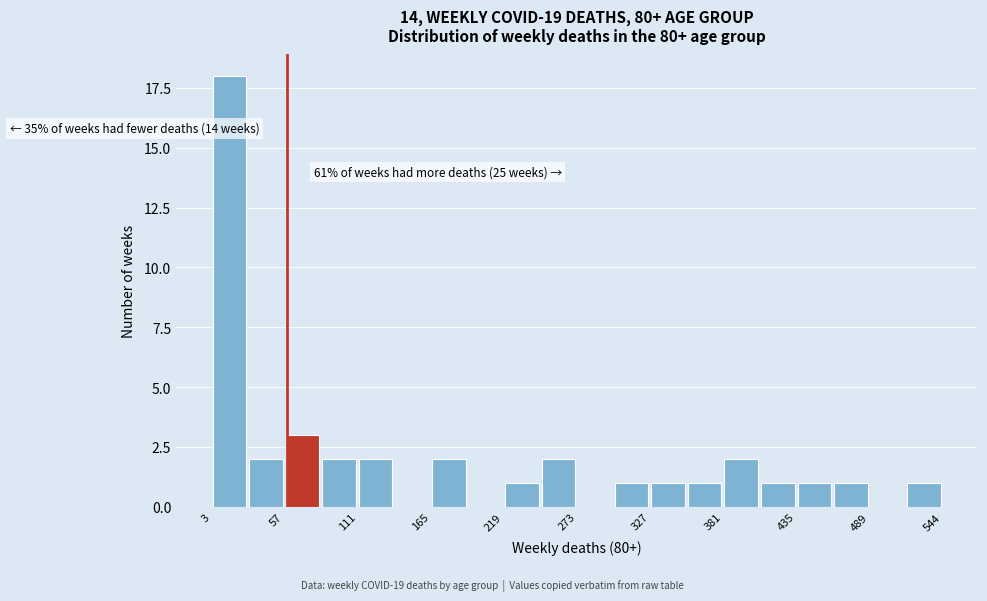

Around what value on the x-axis is the tallest bar? Give the approximate position of its centre, as read against the axis.

20